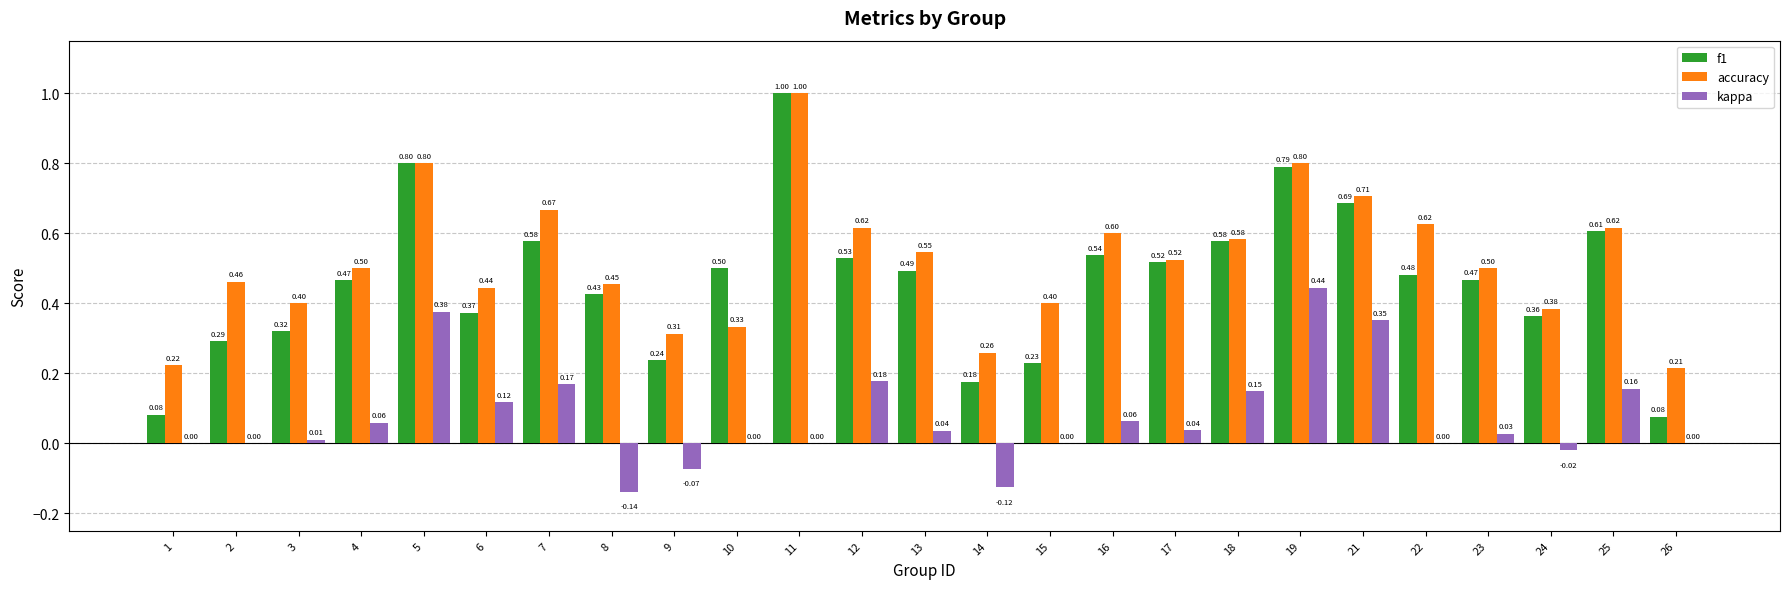

What is the total value across all series at 9?

0.5